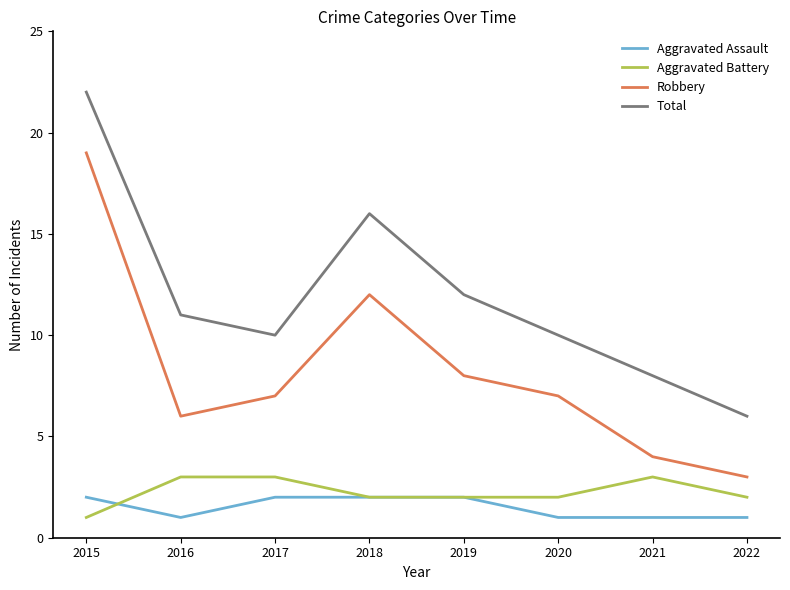

What is the spread (max minus min) of values at 2022?

5